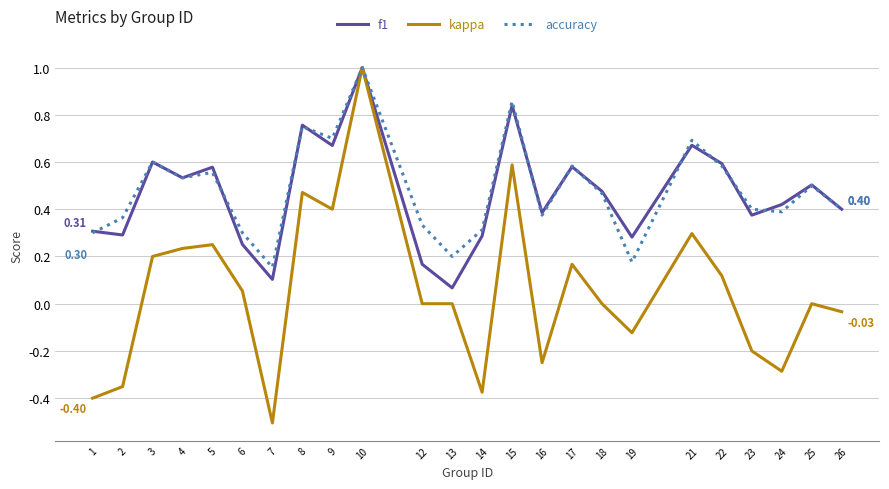

Which series has the largest range (max minus min)?

kappa